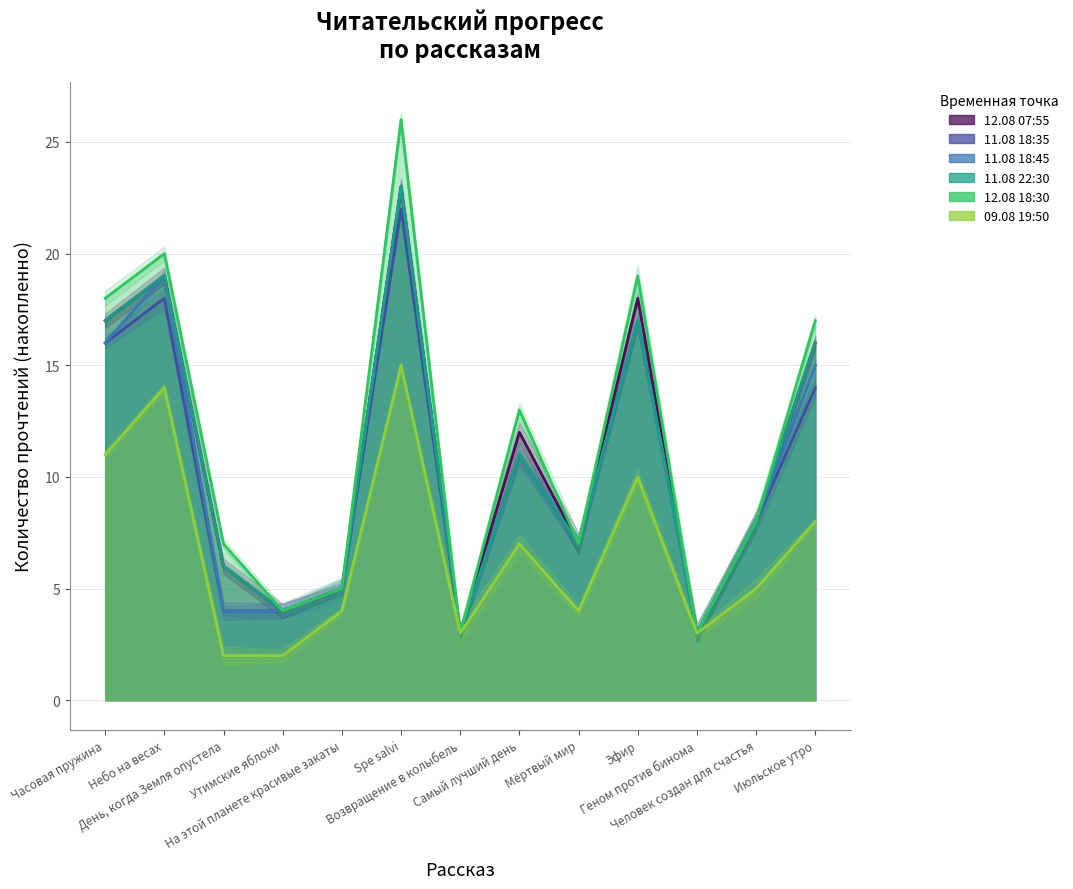

Reading right to left, extract all data points from this chart.

12.08 07:55: Июльское утро=16	Человек создан для счастья=8	Геном против бинома=3	Эфир=18	Мёртвый мир=7	Самый лучший день=12	Возвращение в колыбель=3	Spe salvi=23	На этой планете красивые закаты=5	Утимские яблоки=4	День, когда Земля опустела=6	Небо на весах=19	Часовая пружина=17
11.08 18:35: Июльское утро=14	Человек создан для счастья=8	Геном против бинома=3	Эфир=17	Мёртвый мир=7	Самый лучший день=11	Возвращение в колыбель=3	Spe salvi=22	На этой планете красивые закаты=5	Утимские яблоки=4	День, когда Земля опустела=4	Небо на весах=18	Часовая пружина=16
11.08 18:45: Июльское утро=15	Человек создан для счастья=8	Геном против бинома=3	Эфир=17	Мёртвый мир=7	Самый лучший день=11	Возвращение в колыбель=3	Spe salvi=23	На этой планете красивые закаты=5	Утимские яблоки=4	День, когда Земля опустела=4	Небо на весах=19	Часовая пружина=16
11.08 22:30: Июльское утро=16	Человек создан для счастья=8	Геном против бинома=3	Эфир=17	Мёртвый мир=7	Самый лучший день=11	Возвращение в колыбель=3	Spe salvi=23	На этой планете красивые закаты=5	Утимские яблоки=4	День, когда Земля опустела=6	Небо на весах=19	Часовая пружина=17
12.08 18:30: Июльское утро=17	Человек создан для счастья=8	Геном против бинома=3	Эфир=19	Мёртвый мир=7	Самый лучший день=13	Возвращение в колыбель=3	Spe salvi=26	На этой планете красивые закаты=5	Утимские яблоки=4	День, когда Земля опустела=7	Небо на весах=20	Часовая пружина=18
09.08 19:50: Июльское утро=8	Человек создан для счастья=5	Геном против бинома=3	Эфир=10	Мёртвый мир=4	Самый лучший день=7	Возвращение в колыбель=3	Spe salvi=15	На этой планете красивые закаты=4	Утимские яблоки=2	День, когда Земля опустела=2	Небо на весах=14	Часовая пружина=11